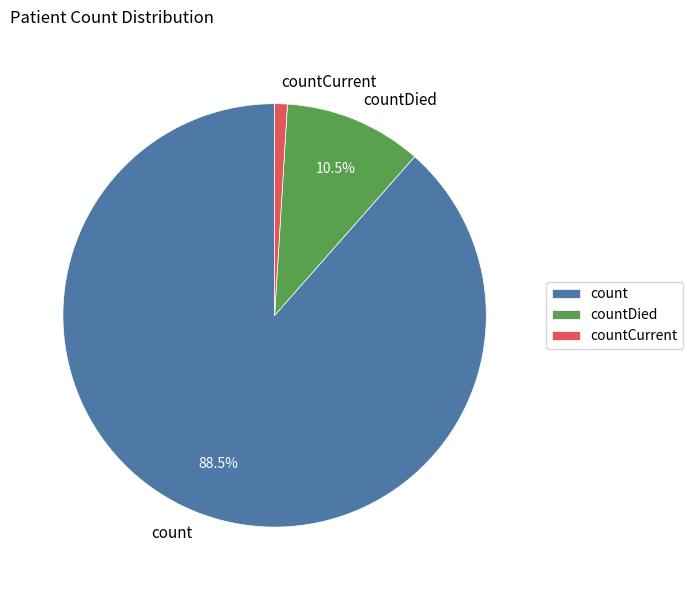

True or false: countCurrent accounts for 1% of the total.

True